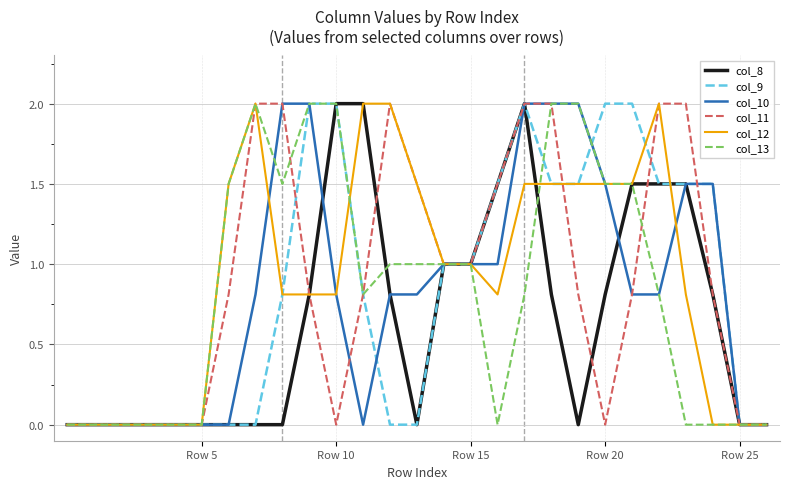

What is the greatest value displayed?

2.0